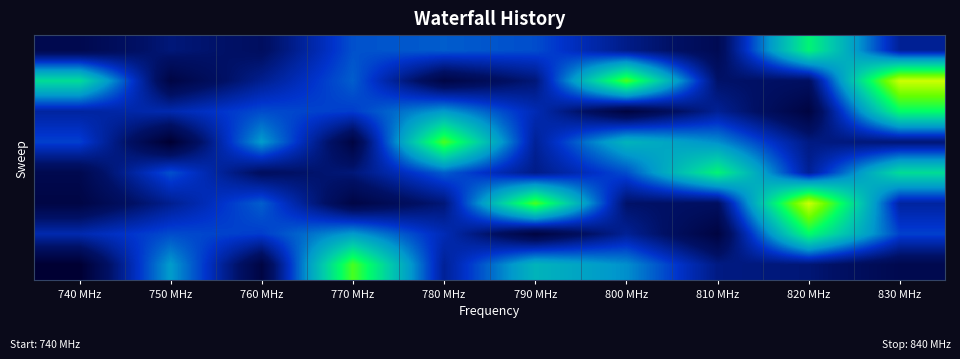

At which category is the sum across all series the highest?

830 MHz